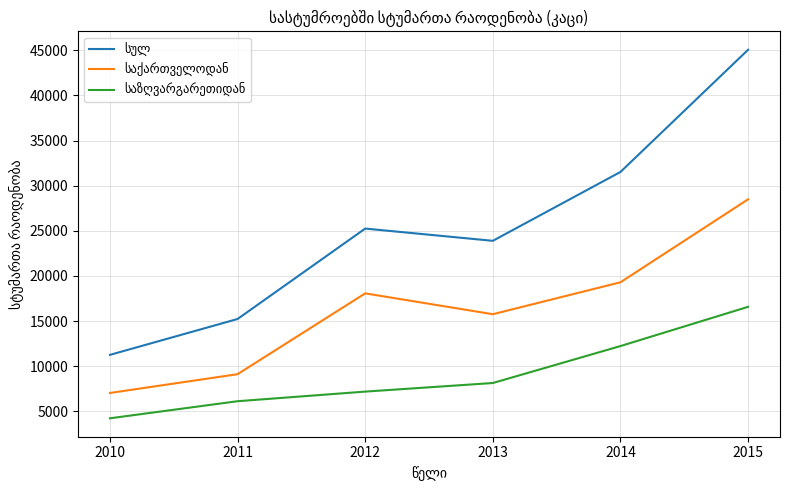

What is the spread (max minus min) of values at 2014?

19297